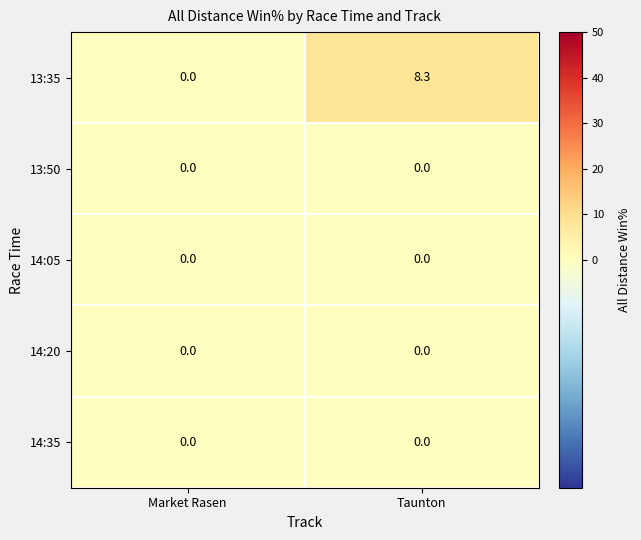

Which series has the largest total across all categories?

13:35